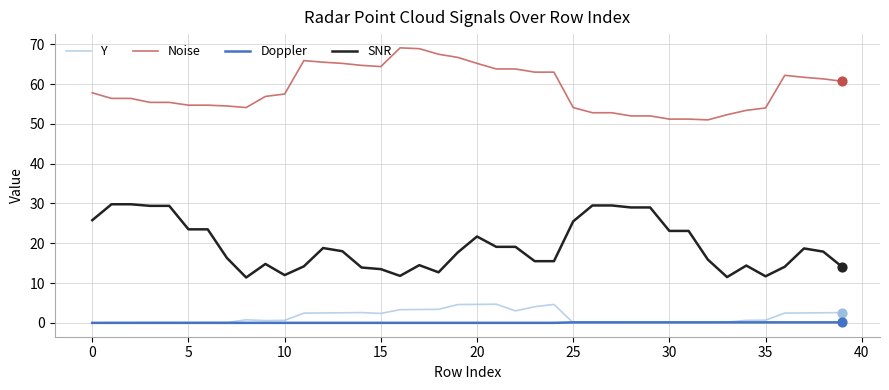

True or false: SNR and Doppler intersect in this chart.

False